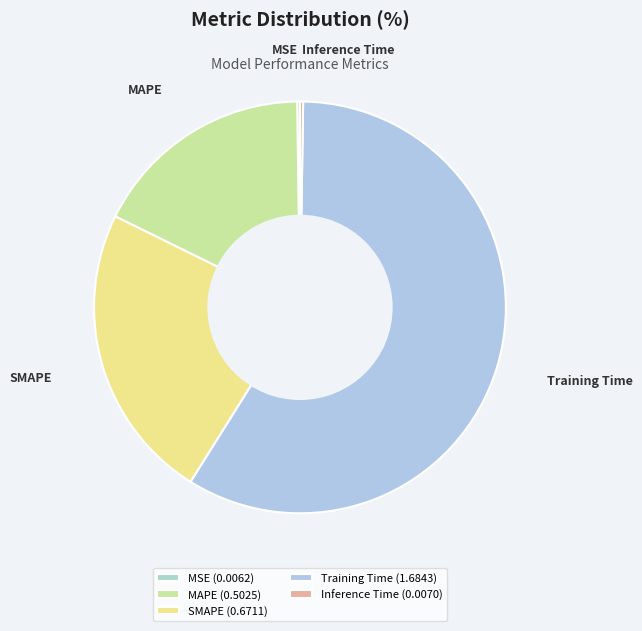

What percentage is the MAPE slice, to the nearest percent?

18%